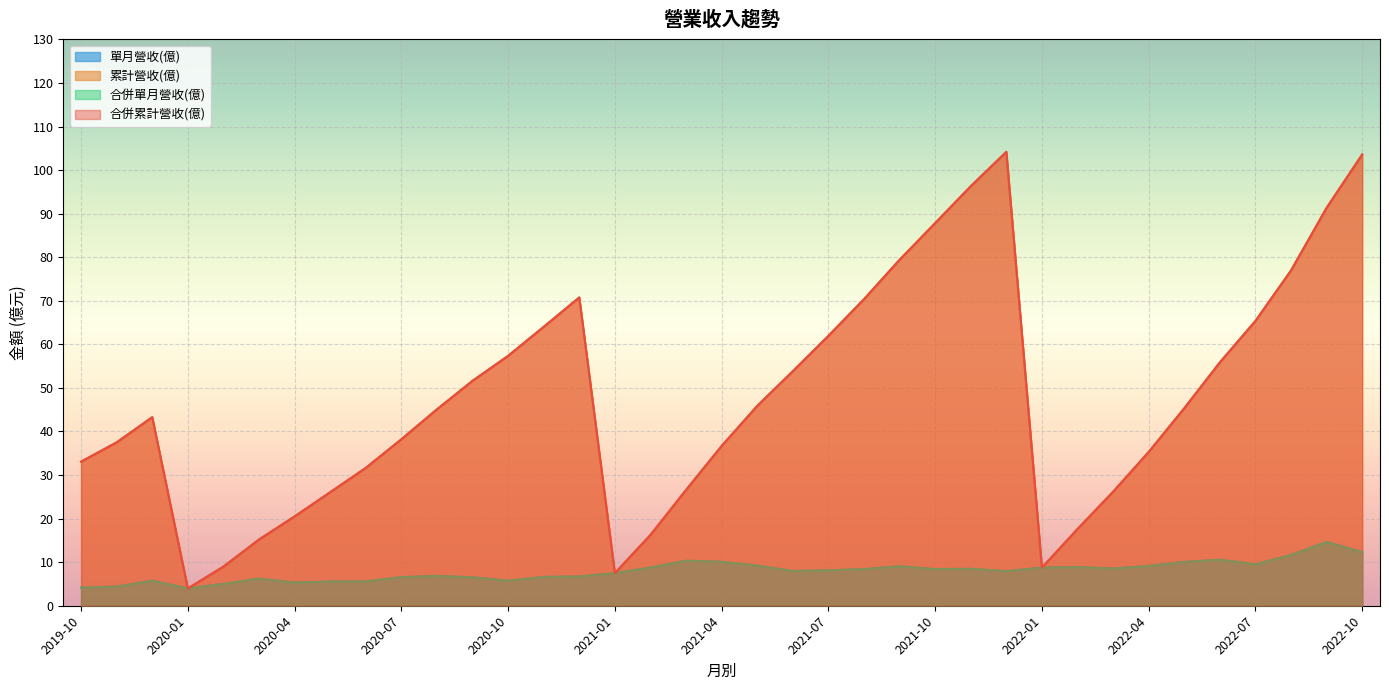

What is the sum of the 單月營收(億) values at 2022-03 and 2020-09?

15.1